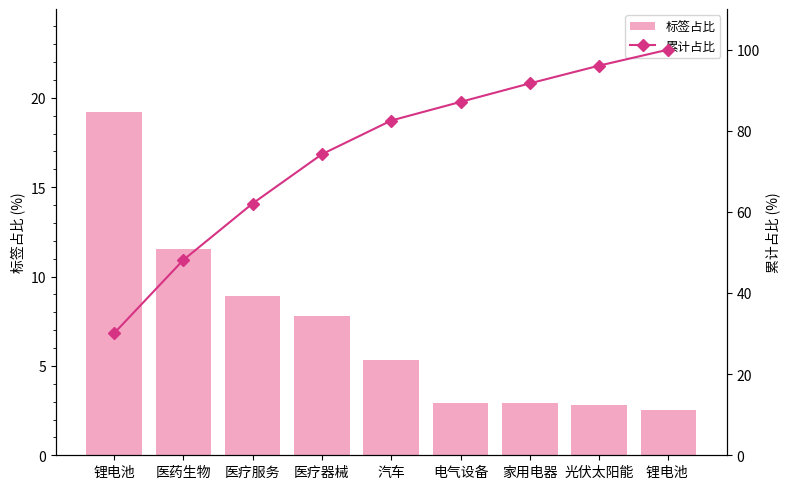

What is the minimum value for 累计占比?

30.0